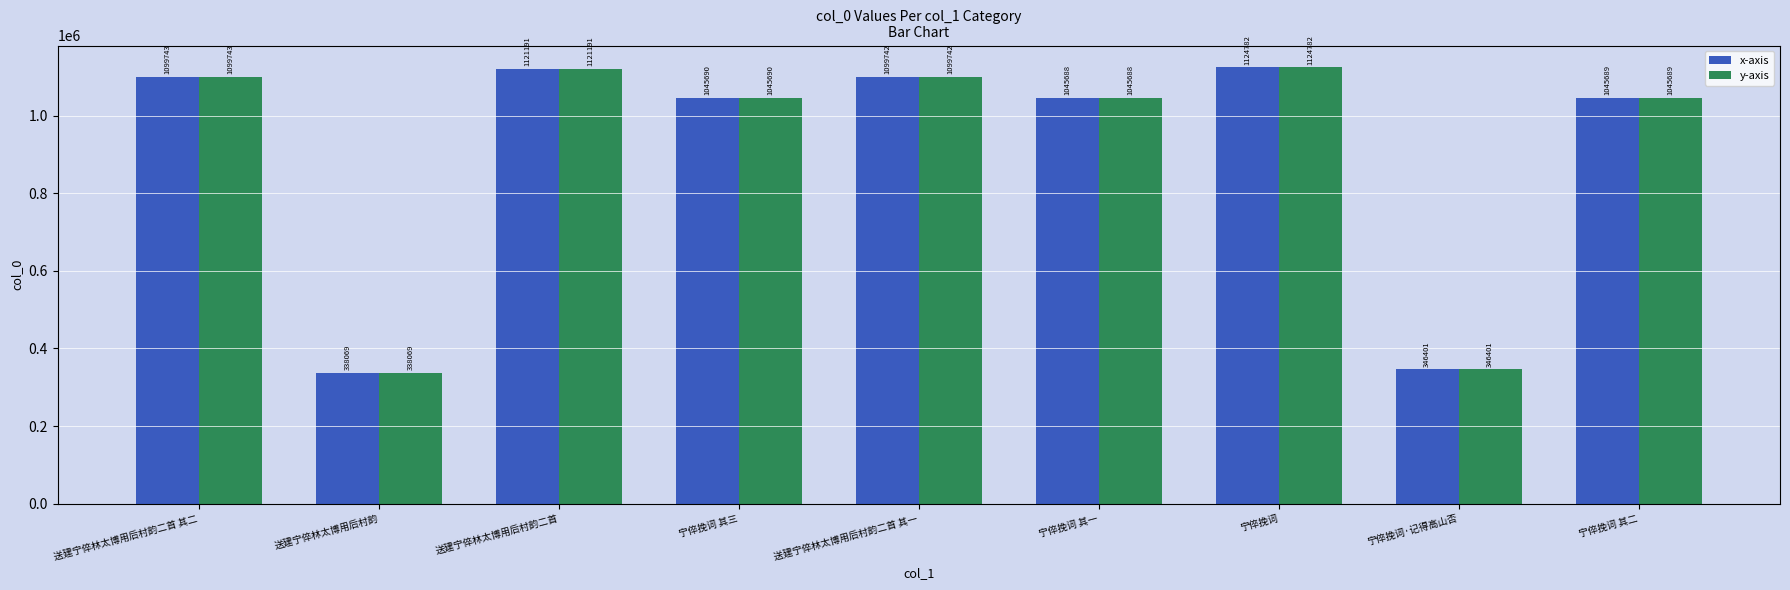

Reading left to right, transcribe all the data shown in this chart.

x-axis: 1099743	338069	1121191	1045690	1099742	1045688	1124782	346401	1045689
y-axis: 1099743	338069	1121191	1045690	1099742	1045688	1124782	346401	1045689